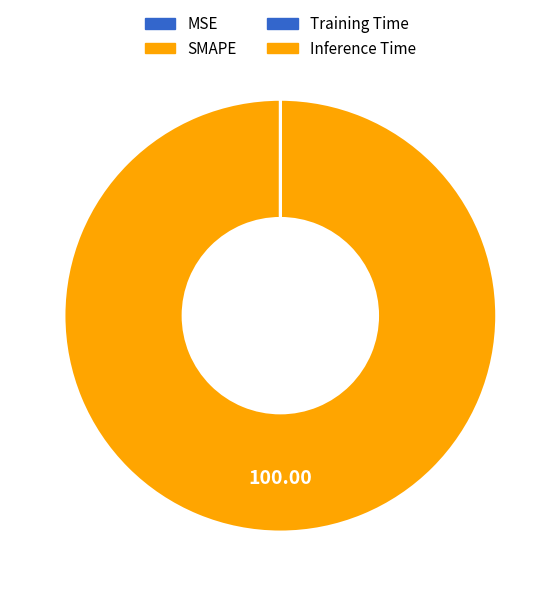

Count the number of slices in the pie.

3